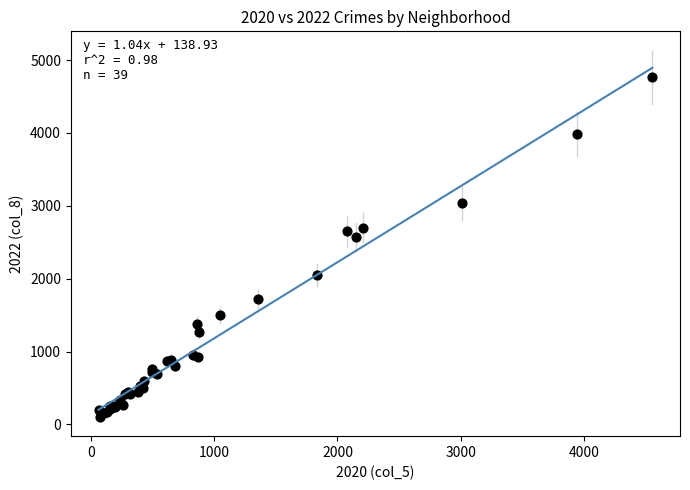

What Y value in the scatter plot is closest to 2430?

2566